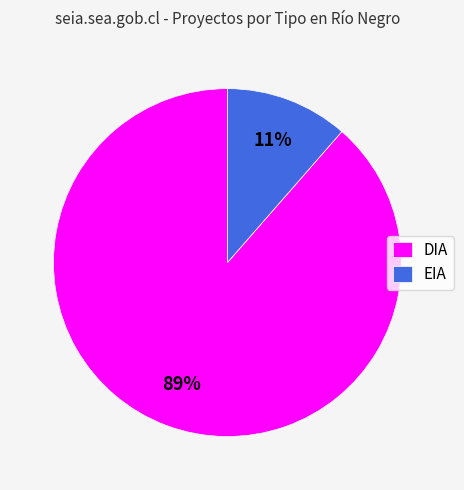

Which slice is the largest?

DIA